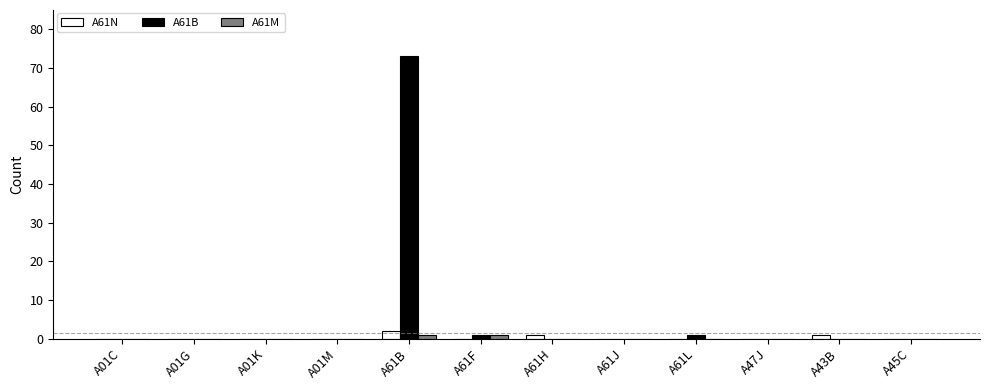

At which label does A61N reach its peak?

A61B